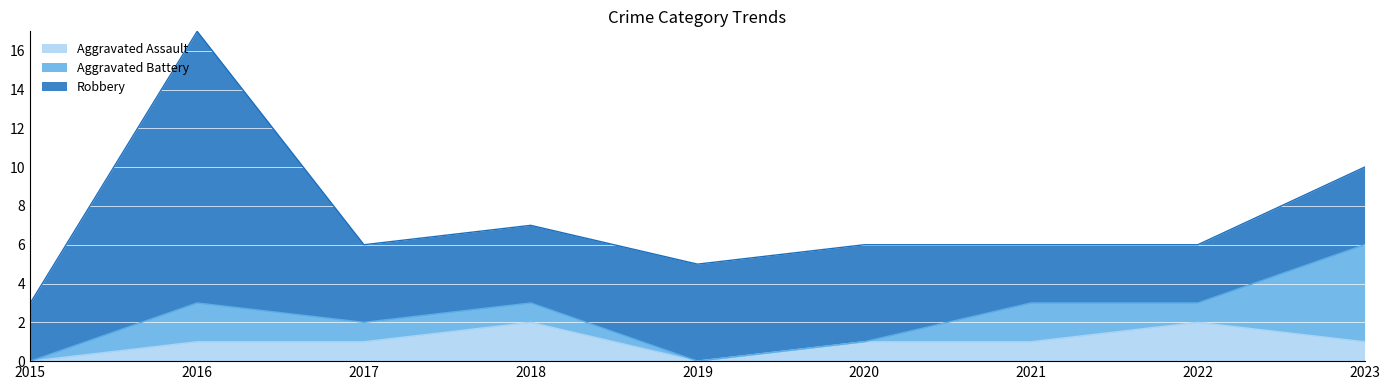

What is the sum of the Aggravated Battery values at 2021 and 2022?

3